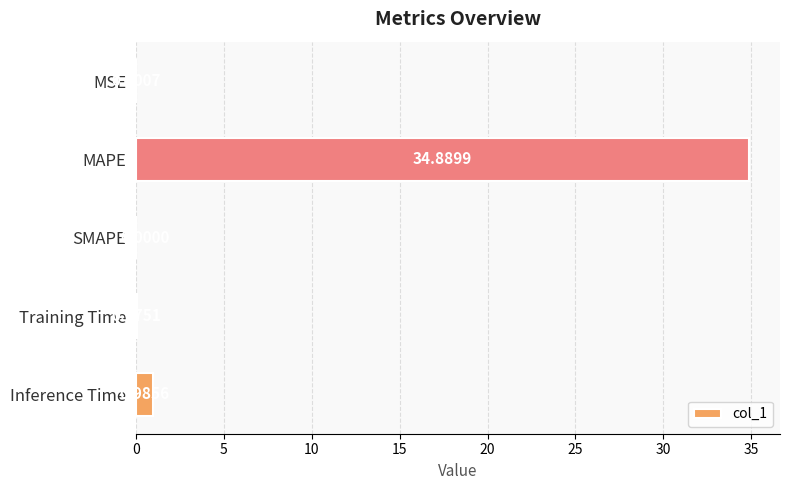

What is the sum of all values?

36.0